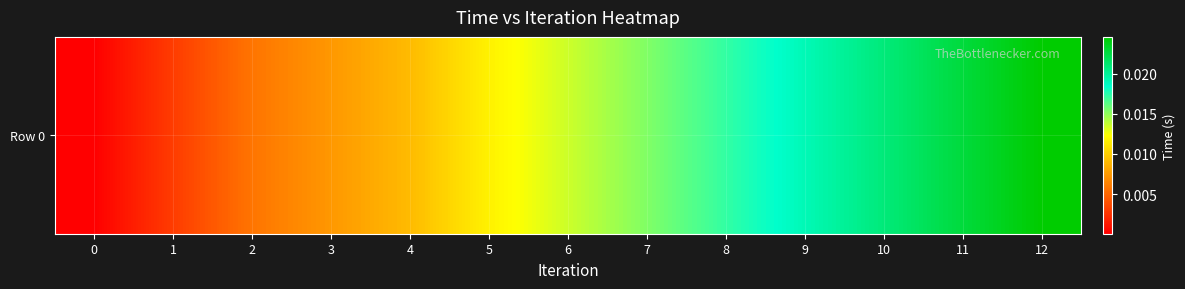

List the labels in order of value, largest first.

12, 11, 10, 9, 8, 7, 6, 5, 4, 3, 2, 1, 0